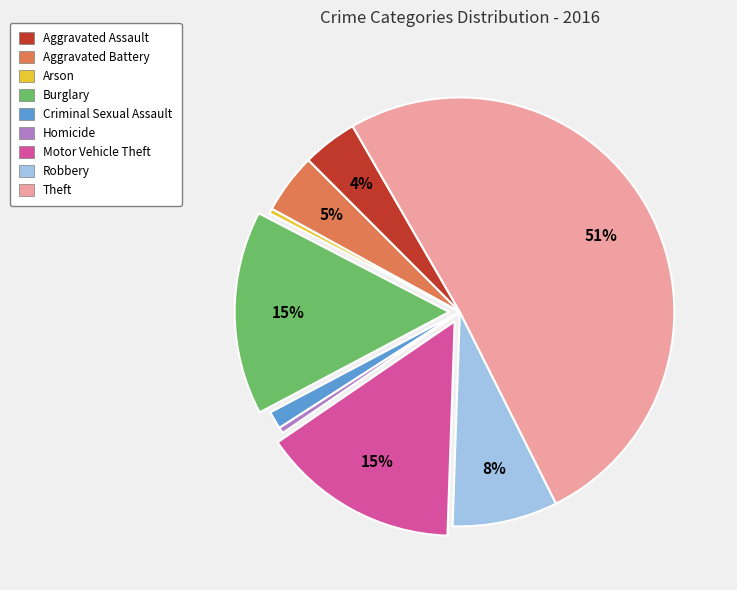

Does Homicide account for over 50% of the chart?

No